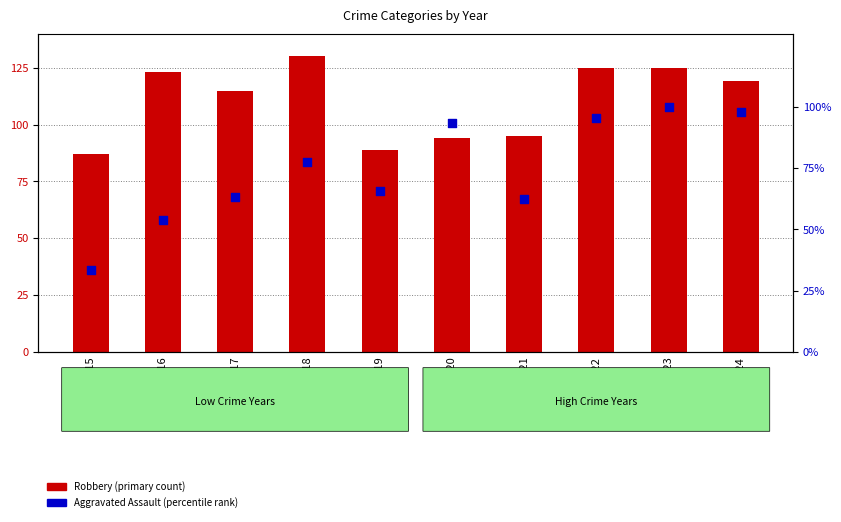

Is the value of Robbery (primary count) at 2021 greater than the value of Aggravated Assault (percentile rank) at 2021?

Yes